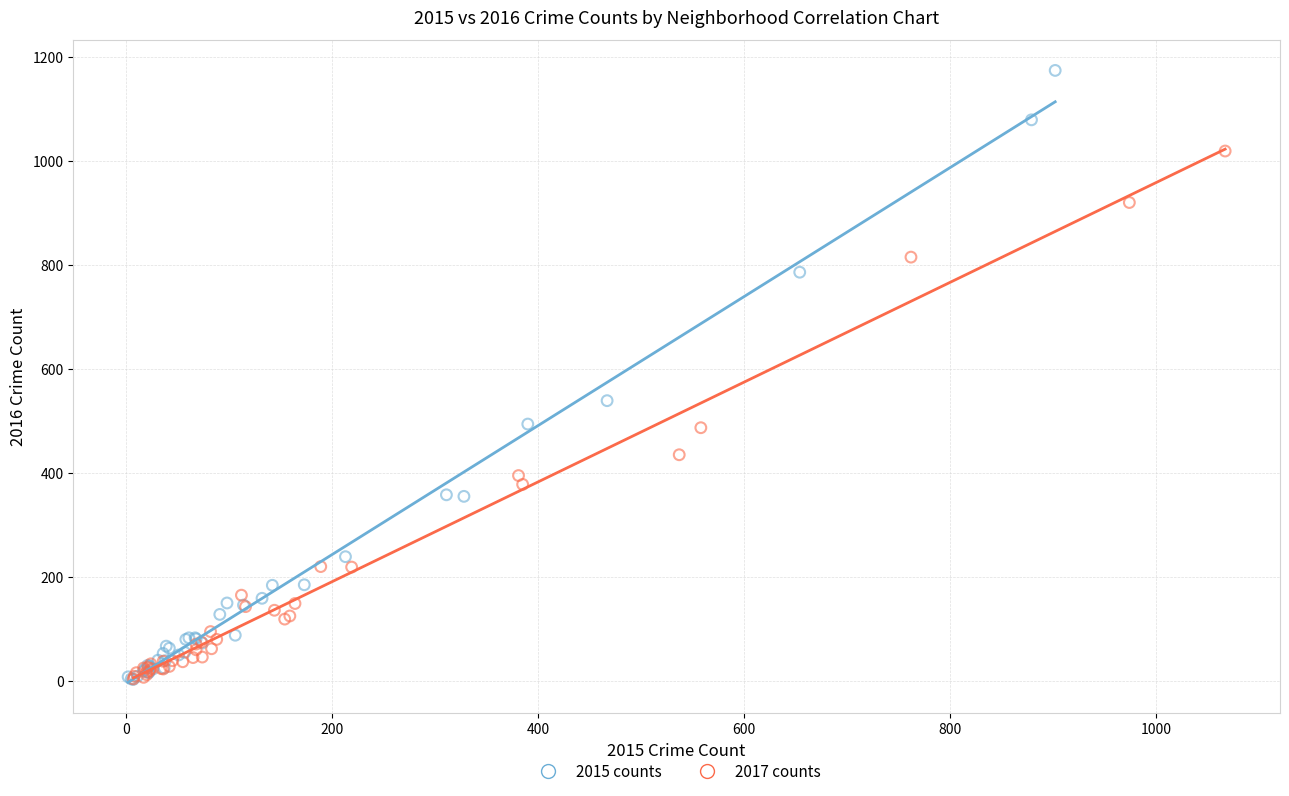

Which series reaches the maximum Y coordinate?

2015 counts